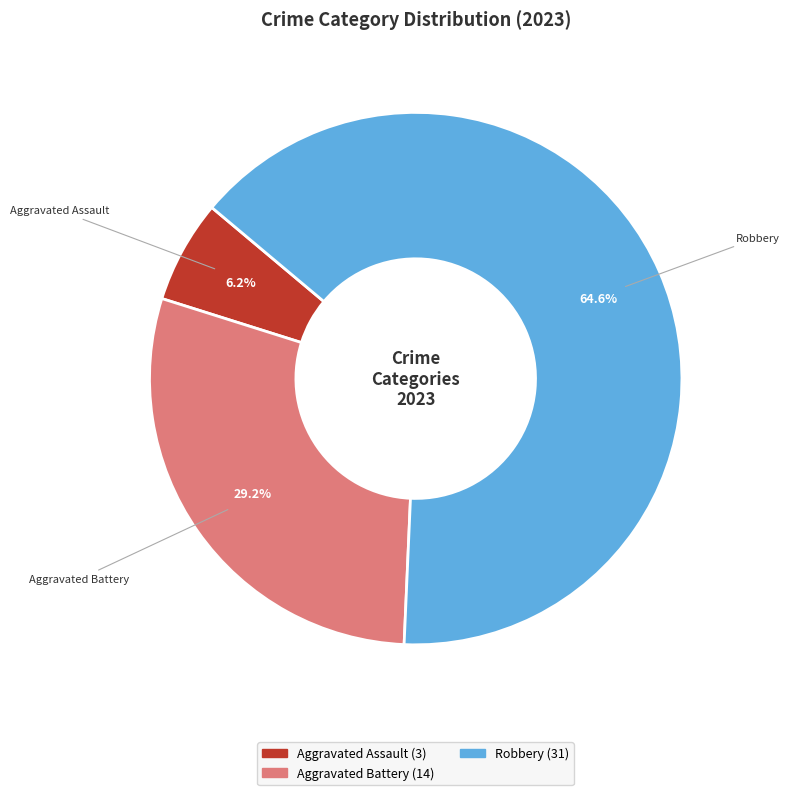

What portion of the pie excludes Aggravated Assault?

93.7%